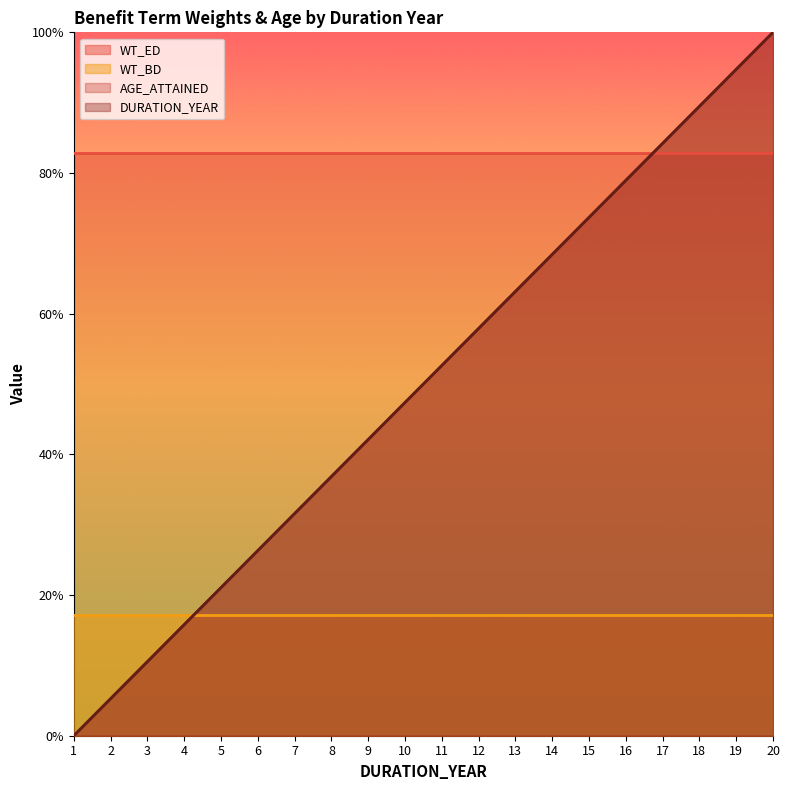

What is the value of the DURATION_YEAR point at the 19th from the left?

94.7